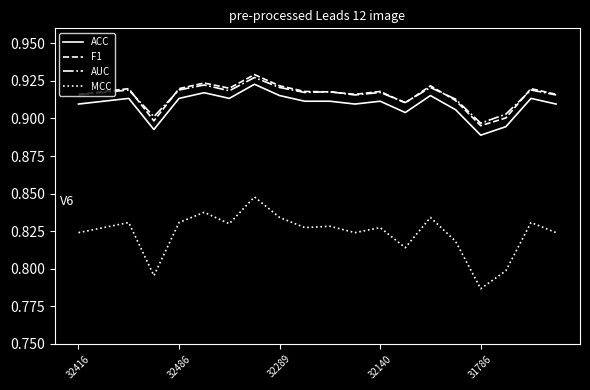

True or false: MCC and F1 cross at least once.

False